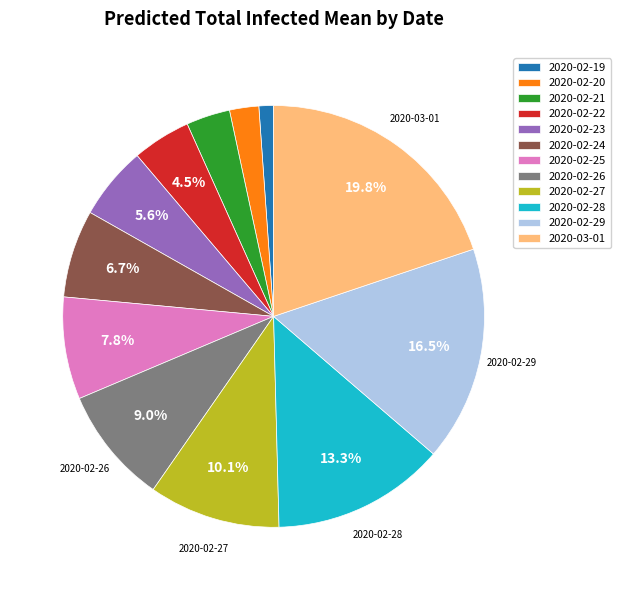

Approximately how many times larger is the value at 2020-02-21 compared to 2020-02-23?

0.6